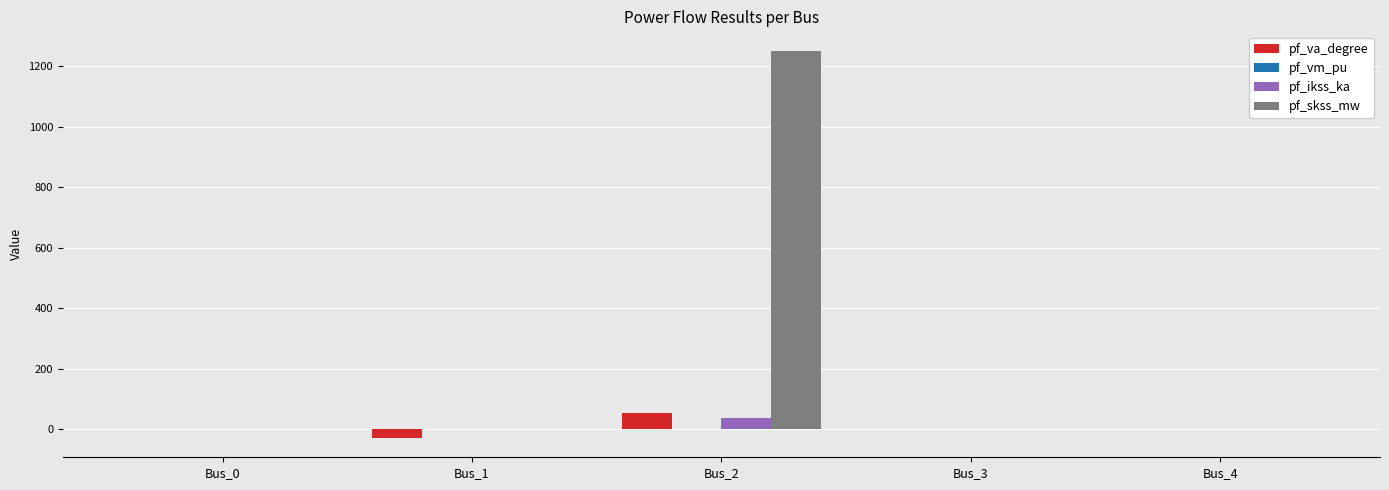

Which series has the largest total across all categories?

pf_skss_mw